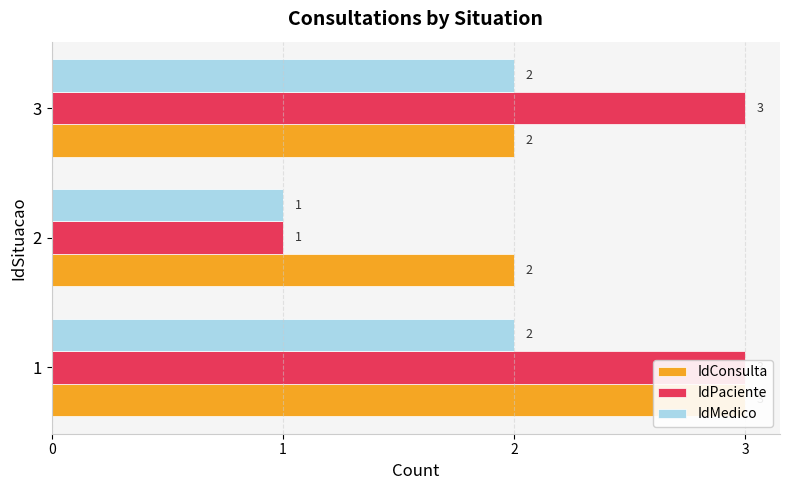

At how many categories does at least one series exceed 1?

3